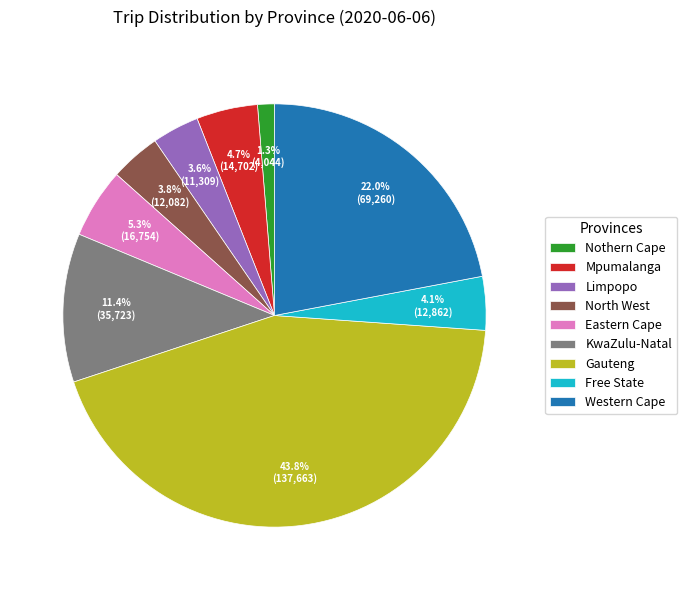

Combined, do Limpopo and Free State account for over 50%?

No